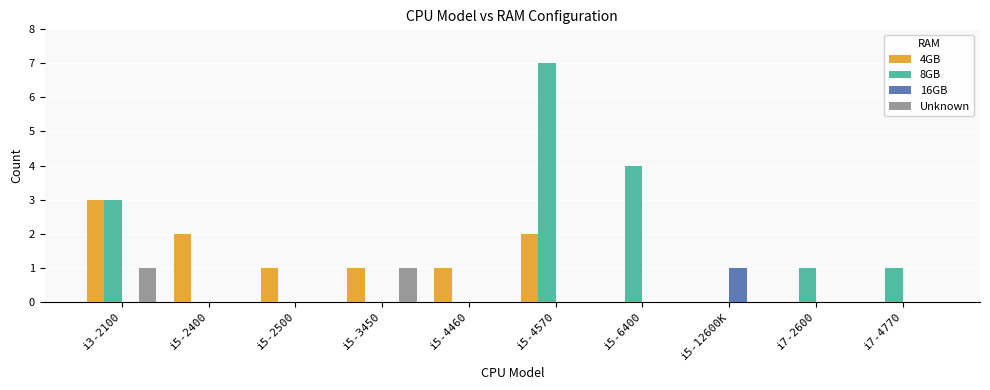

Reading right to left, transcribe all the data shown in this chart.

4GB: 0	0	0	0	2	1	1	1	2	3
8GB: 1	1	0	4	7	0	0	0	0	3
16GB: 0	0	1	0	0	0	0	0	0	0
Unknown: 0	0	0	0	0	0	1	0	0	1